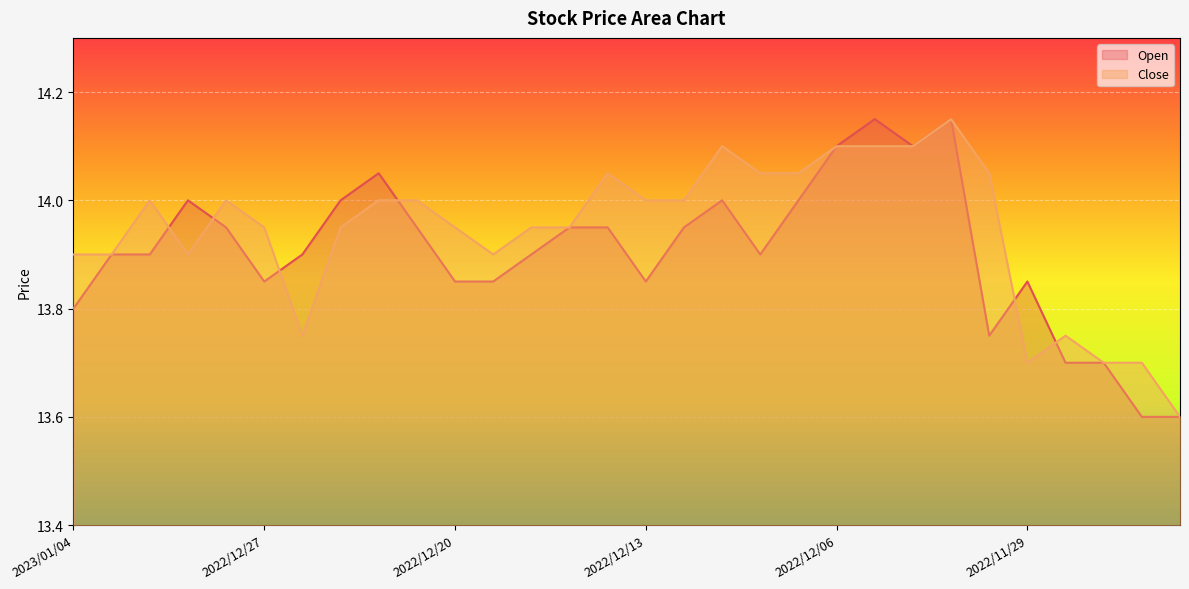

How many distinct data groups are displayed?

2